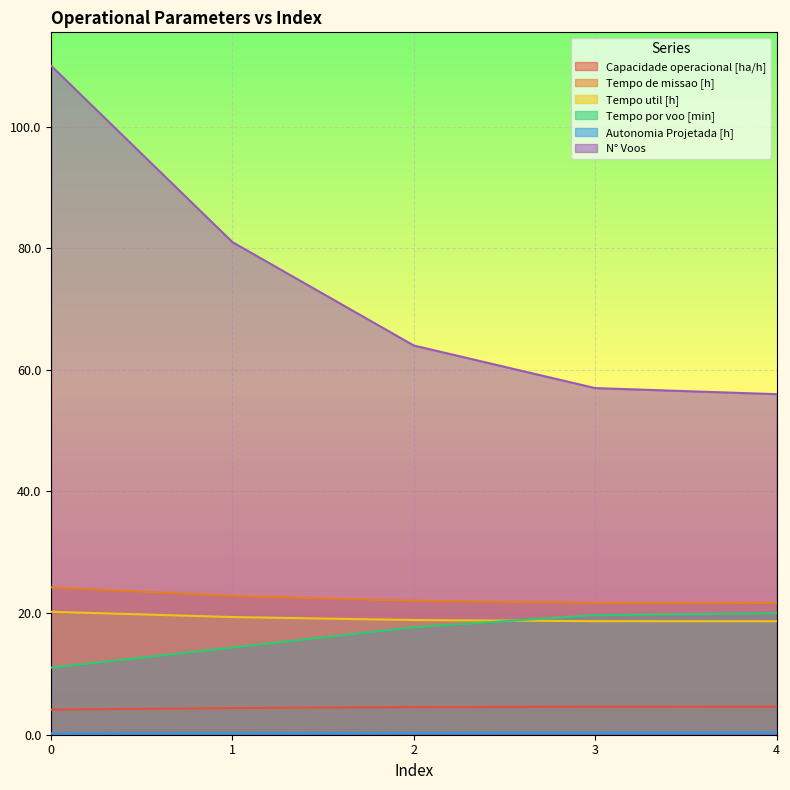

True or false: Tempo por voo [min] has more than 1 points higher than both neighbors.

False